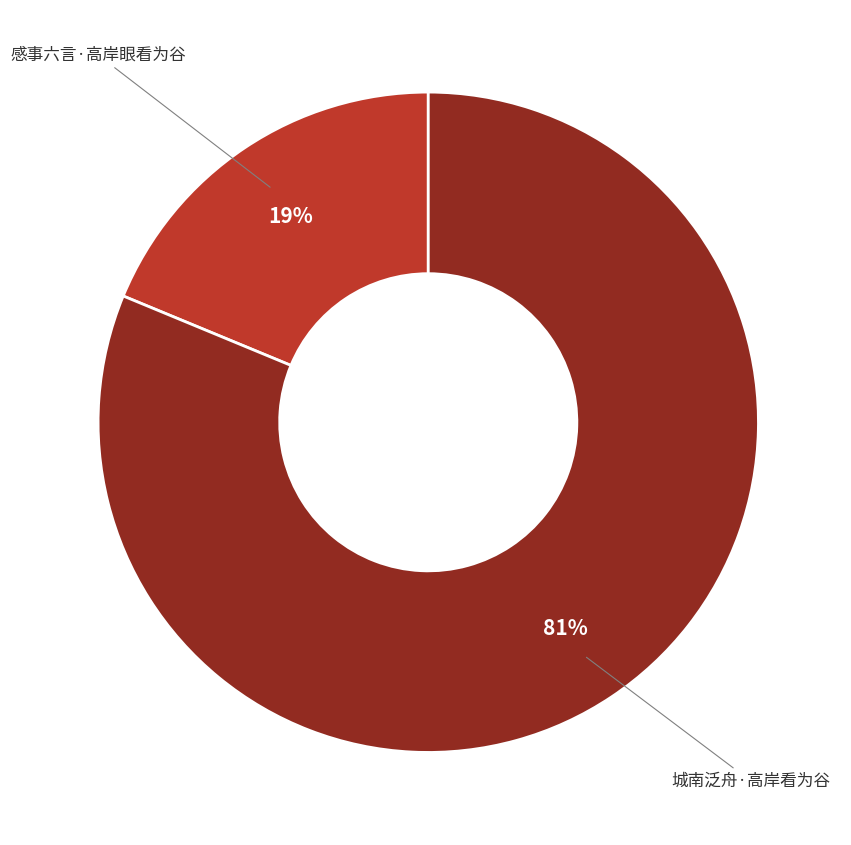

Is there any slice that represents more than half of the pie?

Yes